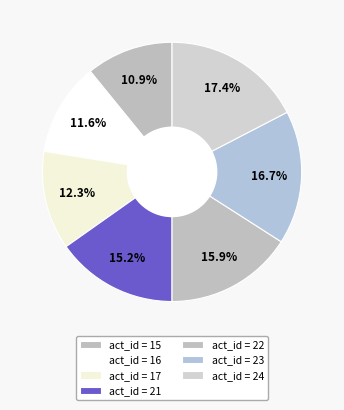

Count the number of slices in the pie.

7